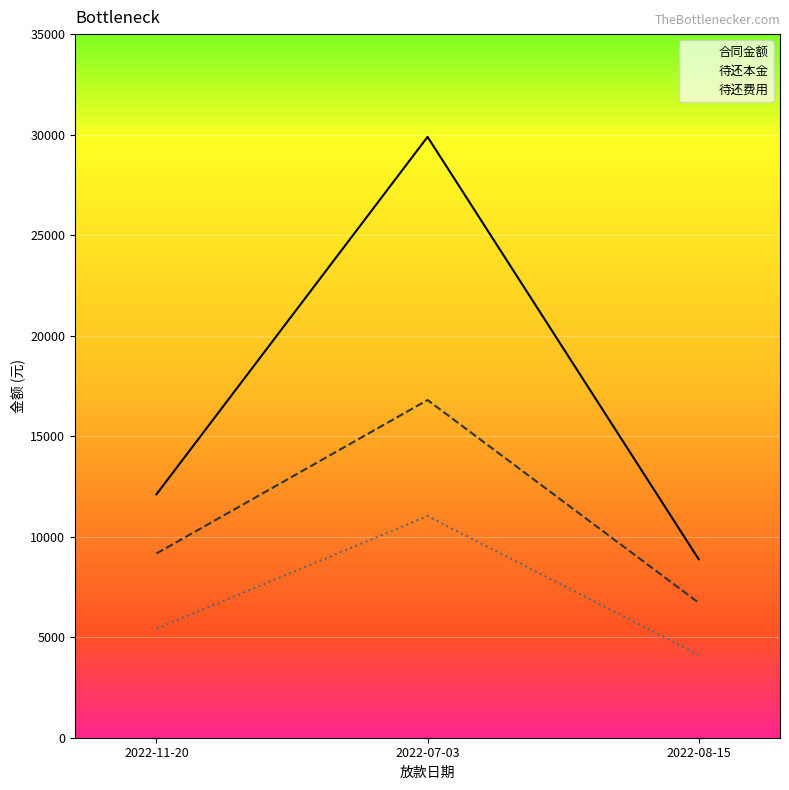

Which series has the widest spread of values?

合同金额